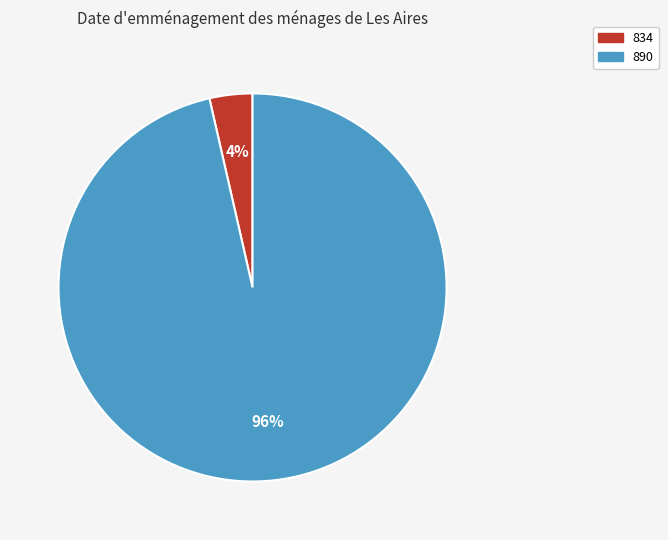

Which category has the biggest portion of the pie?

890